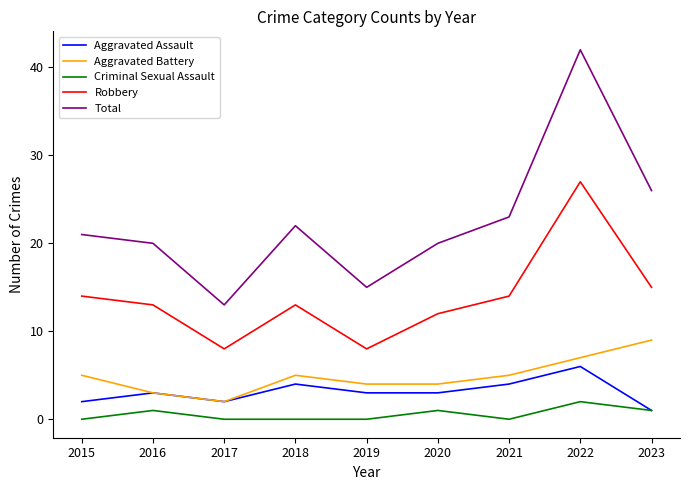

What is the spread (max minus min) of values at 2019?

15